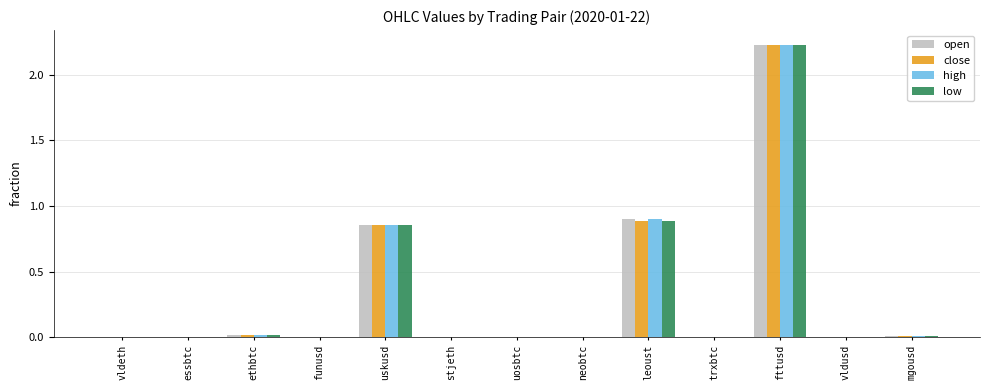

Is the value of low at vldusd greater than the value of close at leoust?

No